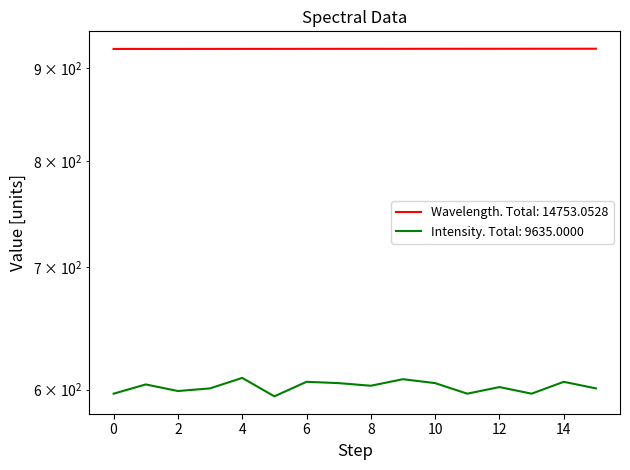

How many series are shown in this chart?

2